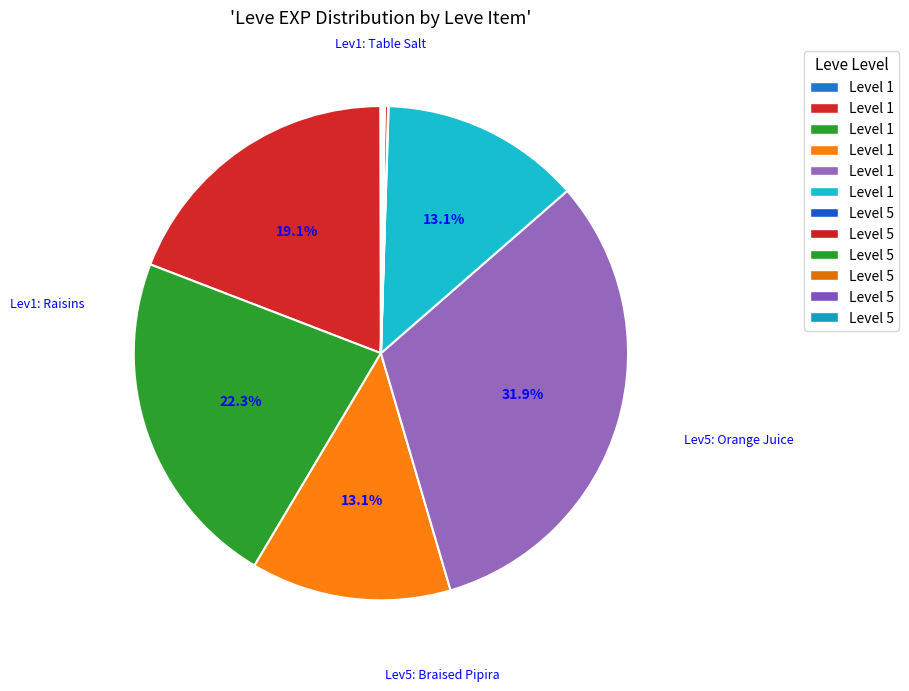

Count the number of slices in the pie.

12